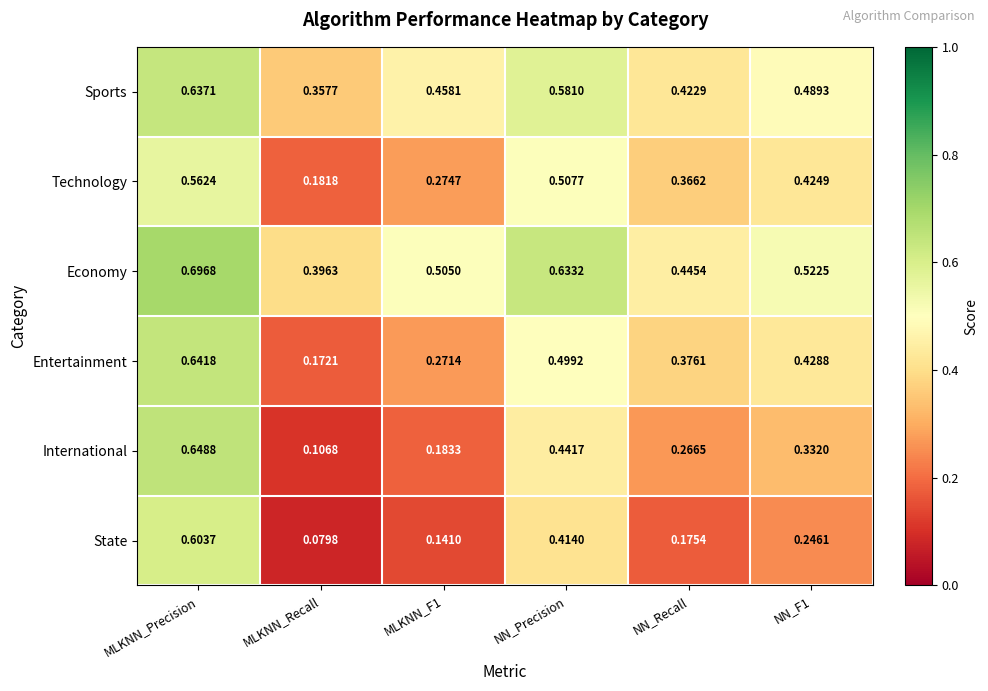

Which label corresponds to the largest value in the chart?

MLKNN_Precision